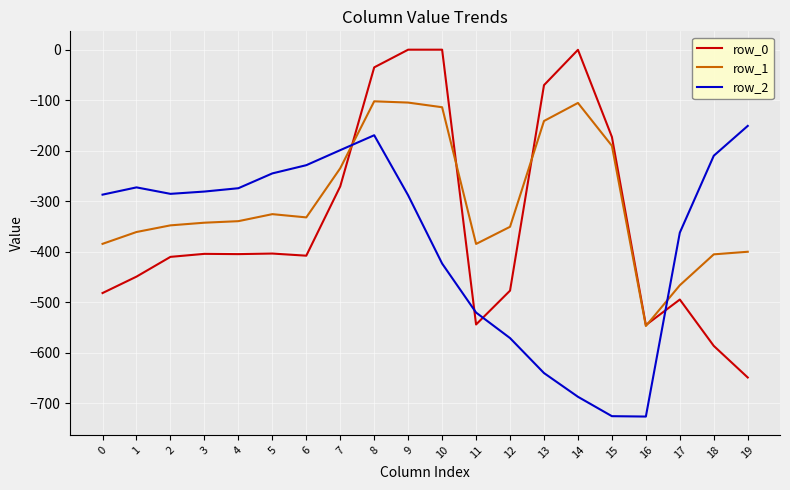

Which series has the largest range (max minus min)?

row_0